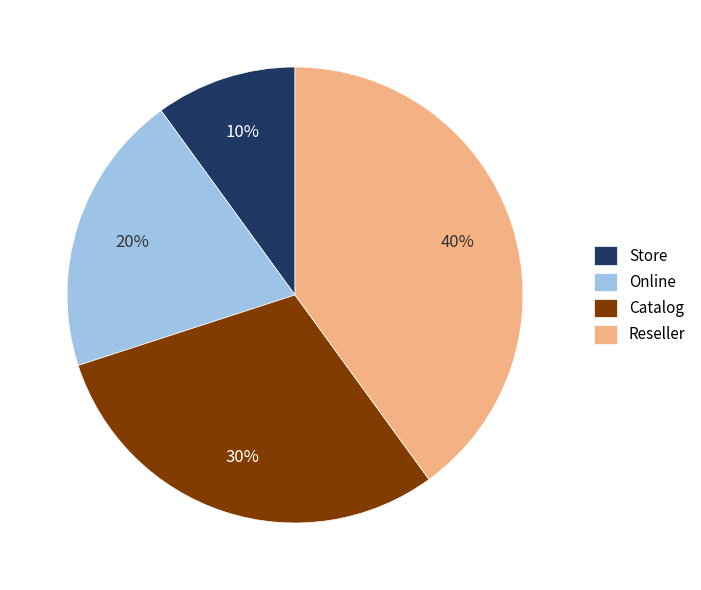

To the nearest percent, what percentage of the pie is Reseller?

40%